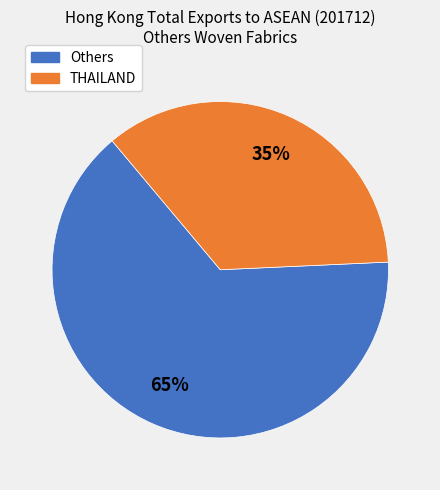

Is there a majority slice in this chart?

Yes